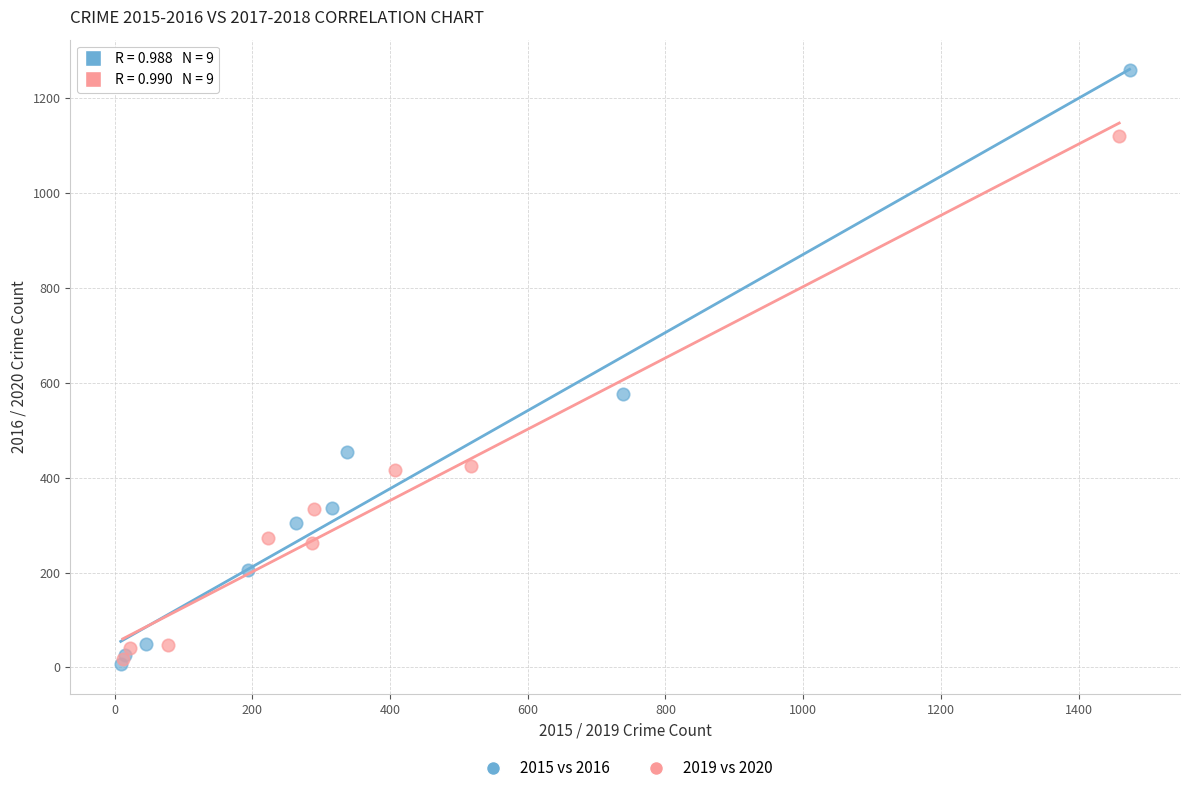

Which series has the widest spread of Y values?

2015 vs 2016